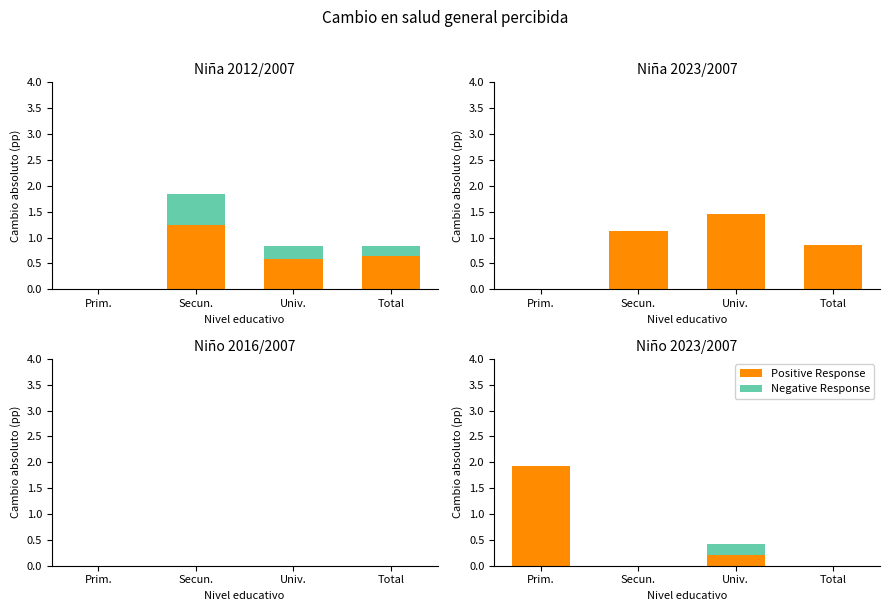

Between Secun. and Total, which is larger?

Secun.